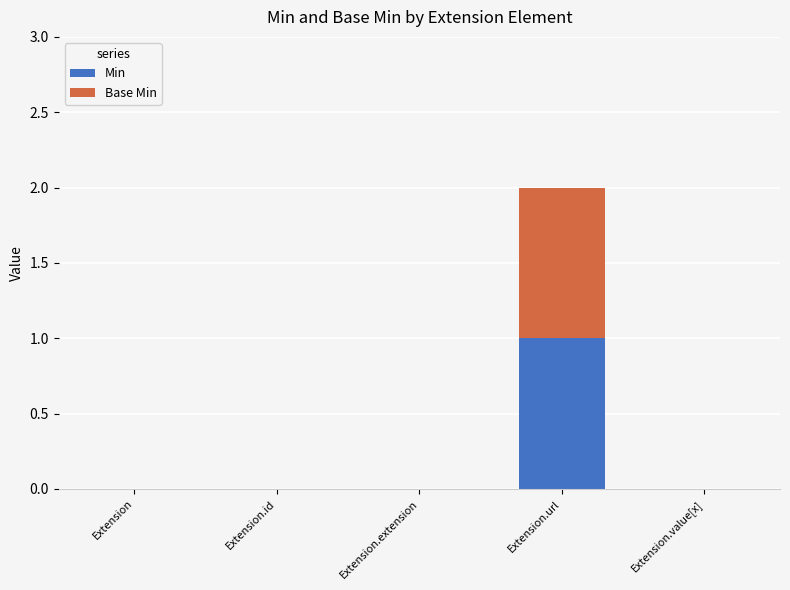

Are the bars horizontal?

No